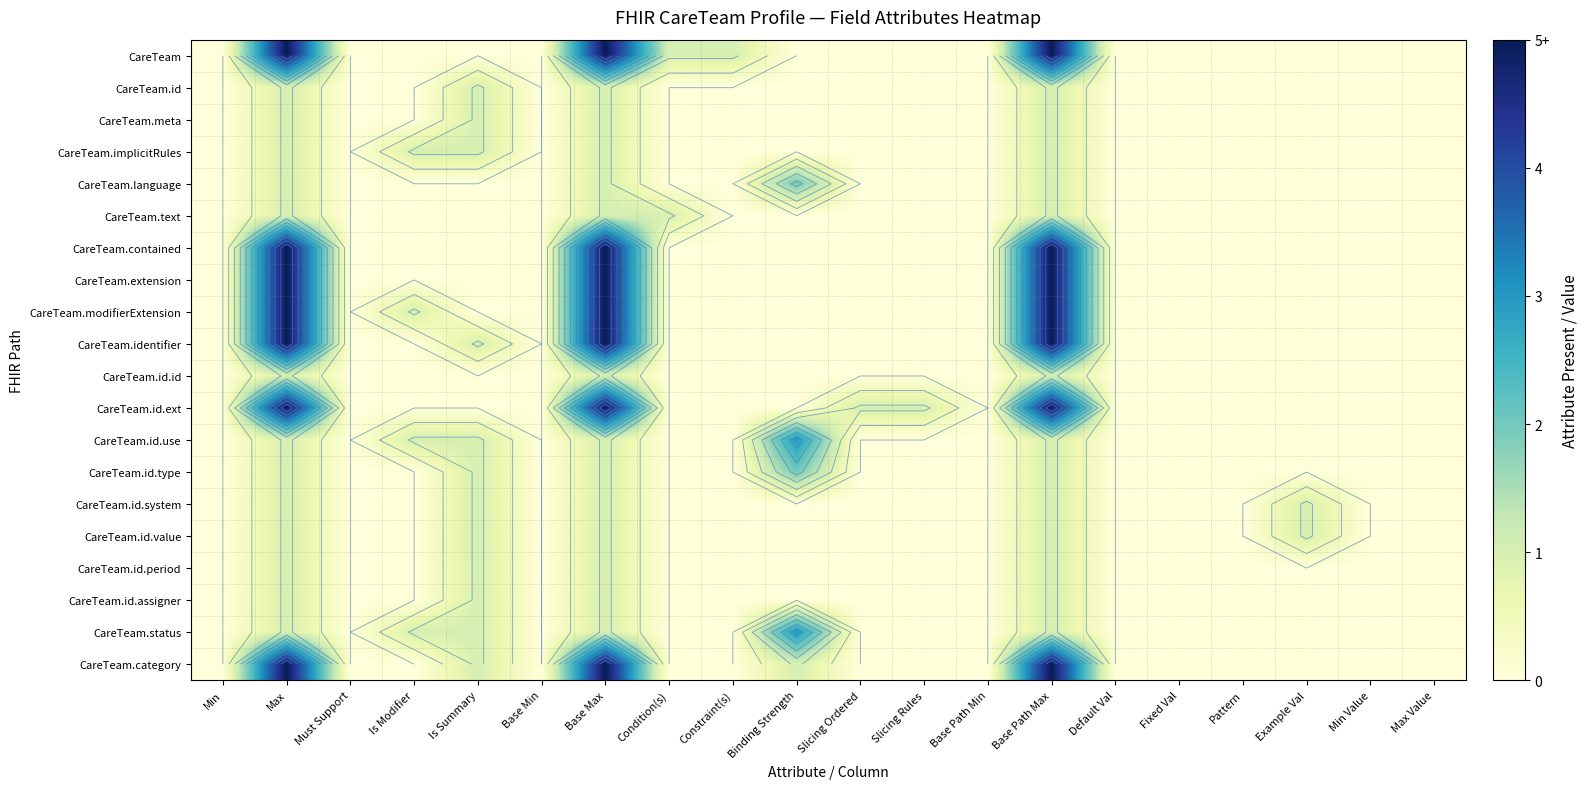

Between Constraint(s) and Condition(s), which is larger?

Constraint(s)